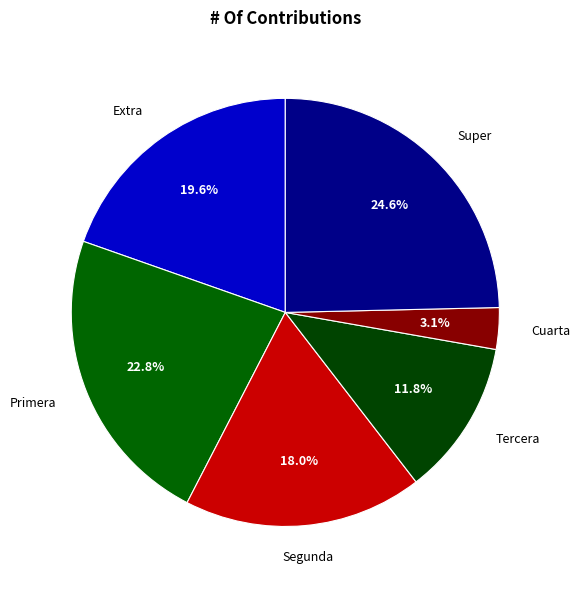

Is it true that Extra is 14% of the pie?

False